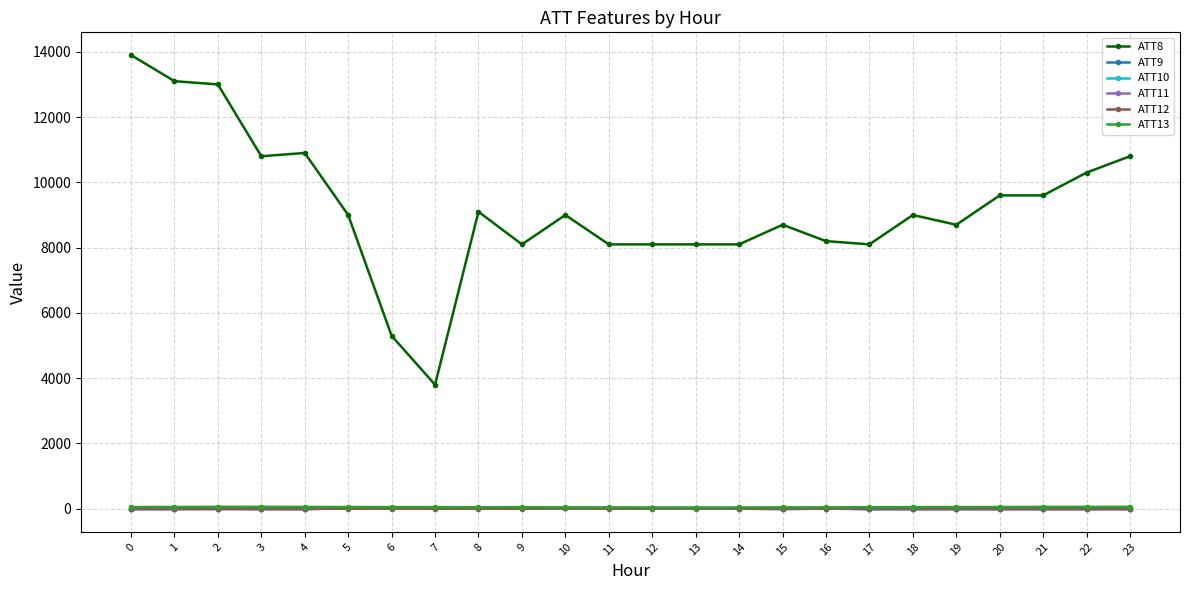

Read the ATT9 value at 1.

-10.0